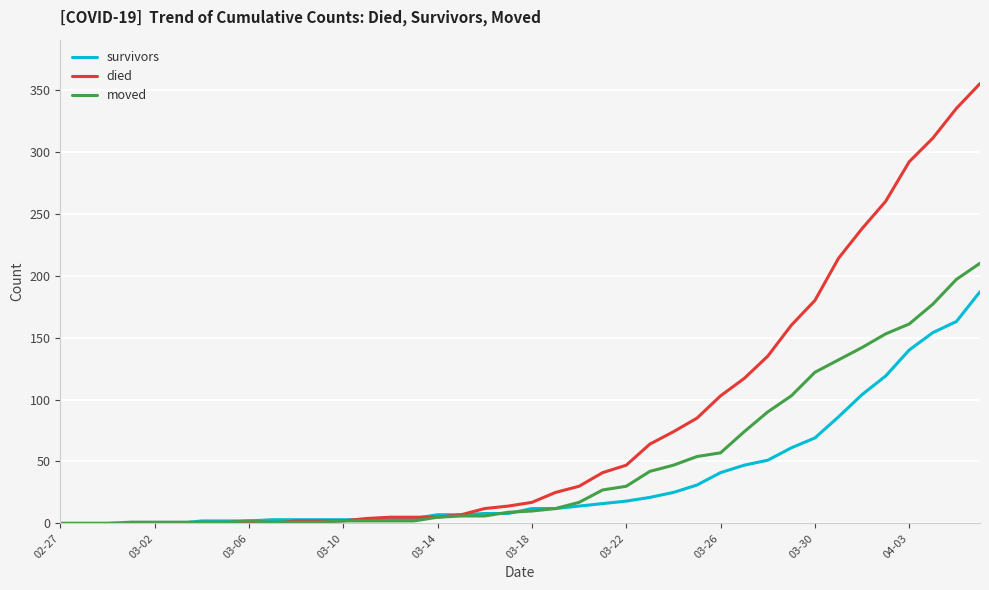

List the series in order of their peak value, highest first.

died, moved, survivors